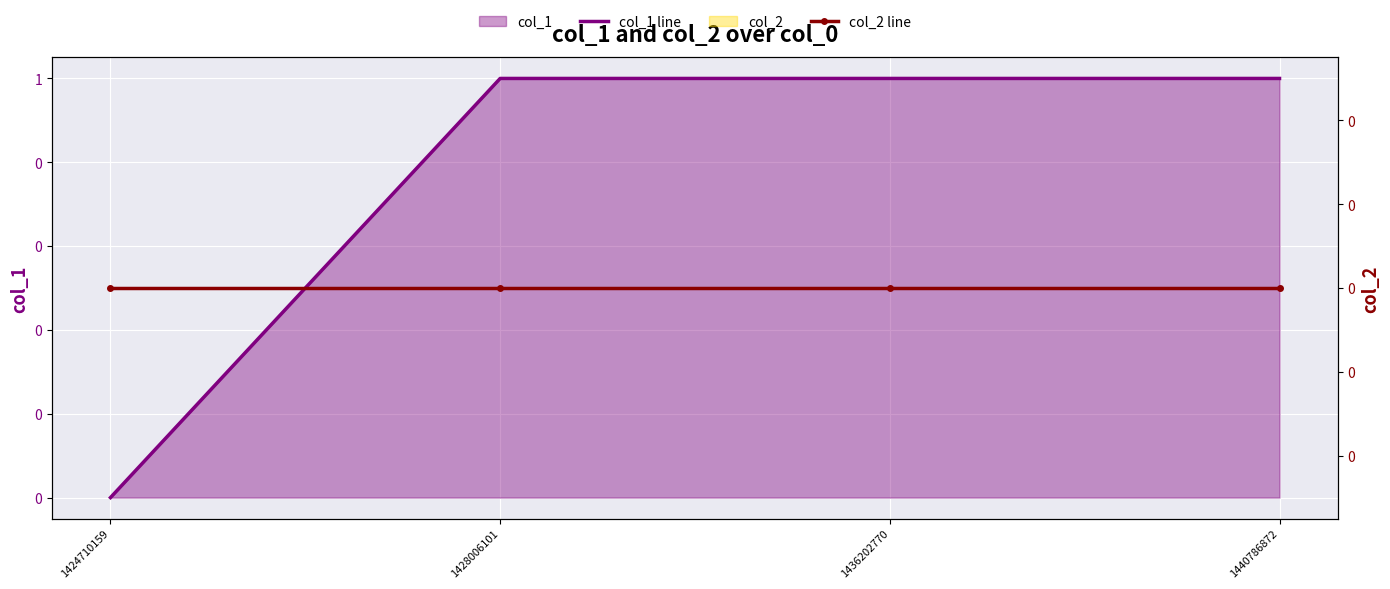

True or false: col_1 line and col_2 line cross at least once.

False